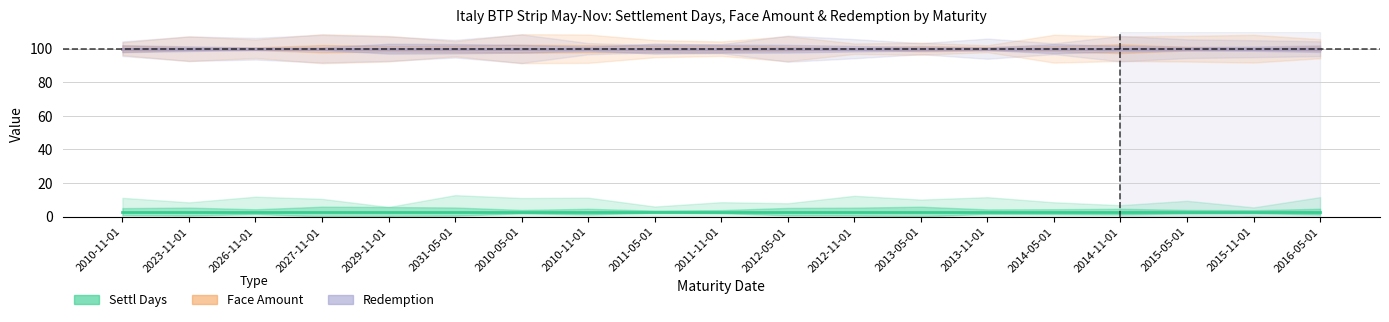

What value does the Face Amount series have at 2016-05-01?

100